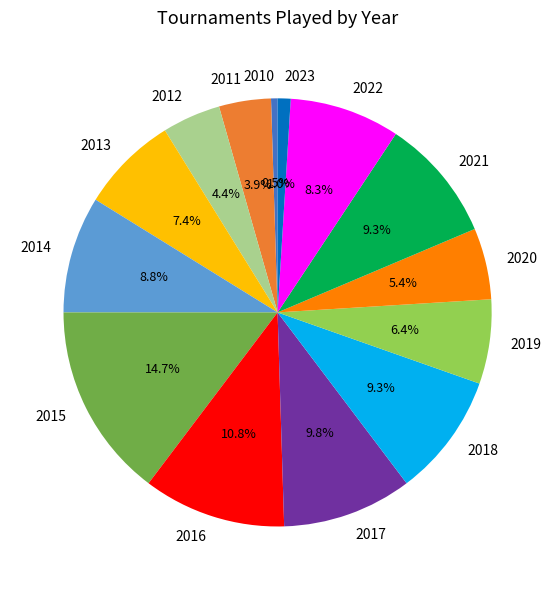

Which category has the biggest portion of the pie?

2015